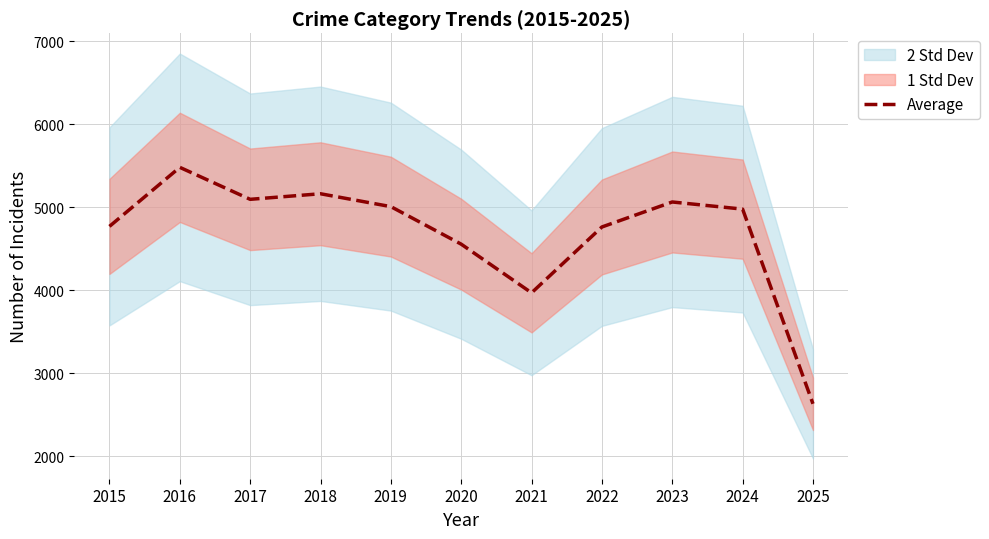

What is the difference between the maximum and minimum values?

2847